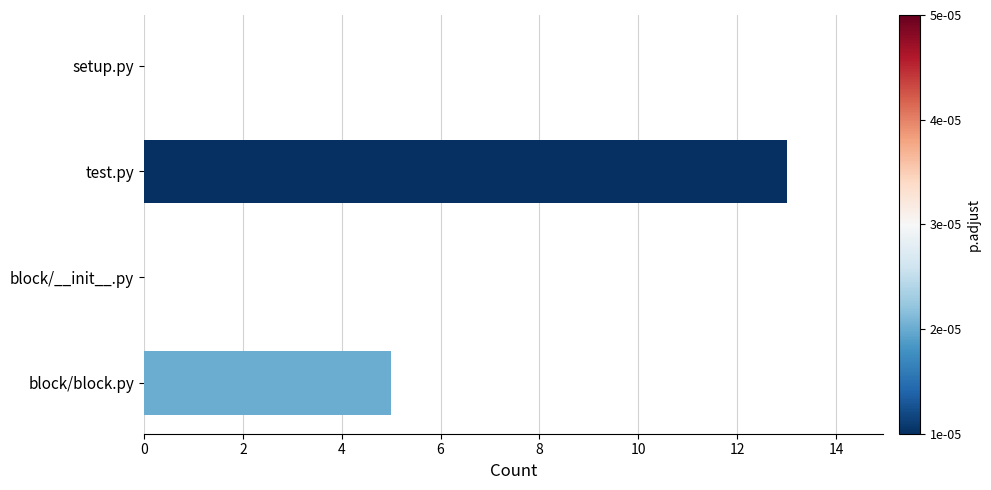

Between block/__init__.py and block/block.py, which is larger?

block/block.py